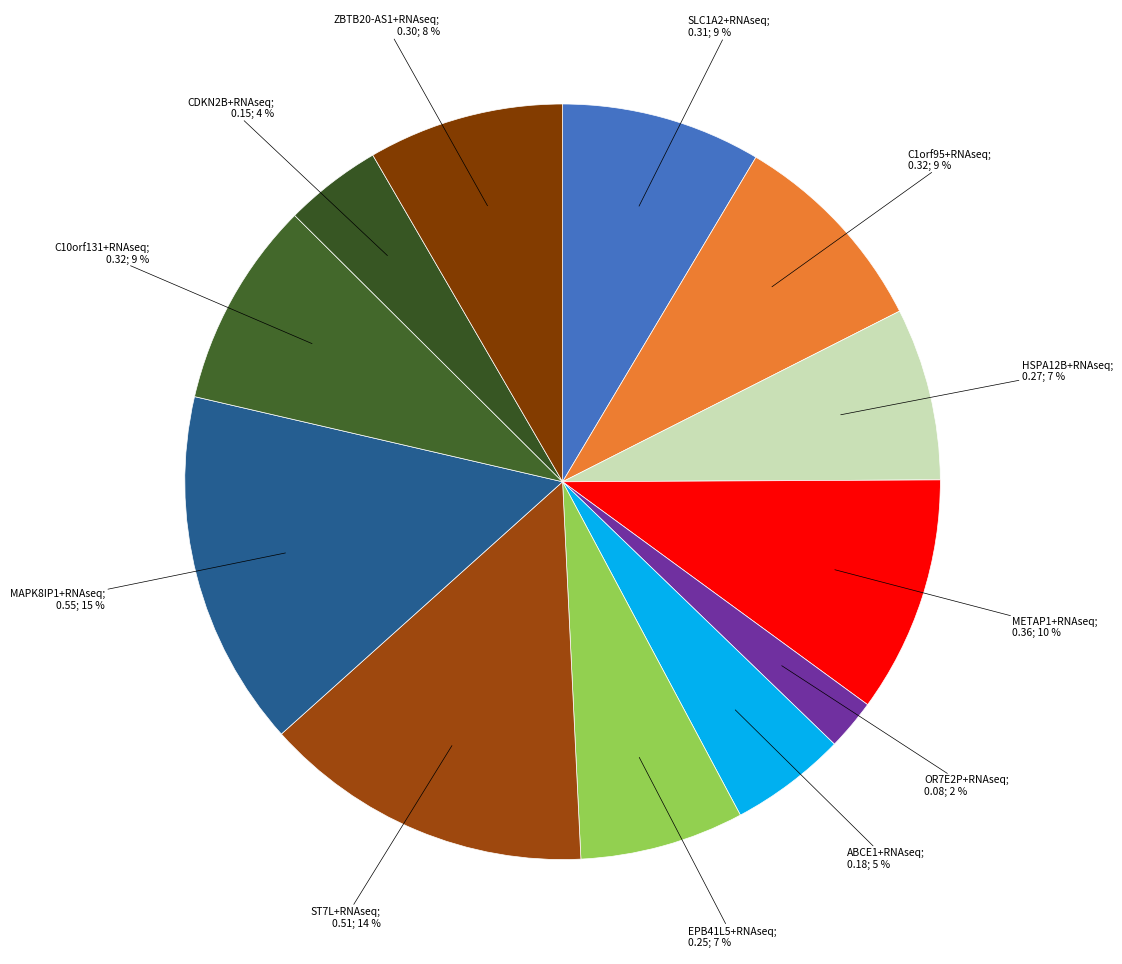

How many segments does this pie chart have?

12